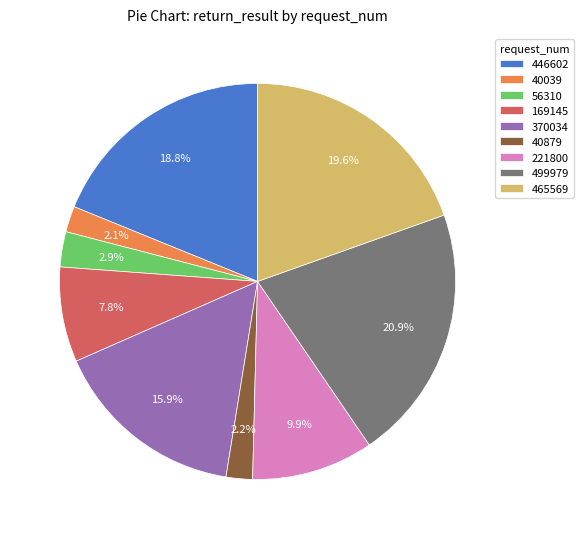

What percentage do 221800 and 56310 together represent?

12.8%